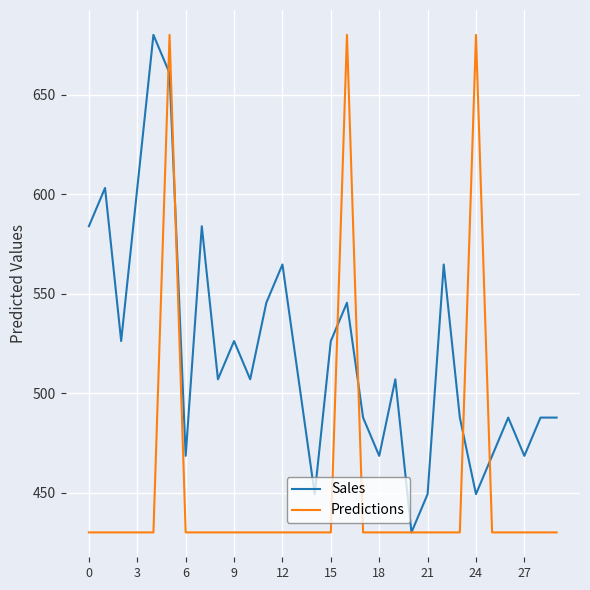

What is the difference between the maximum and minimum values in the Sales series?

250.0